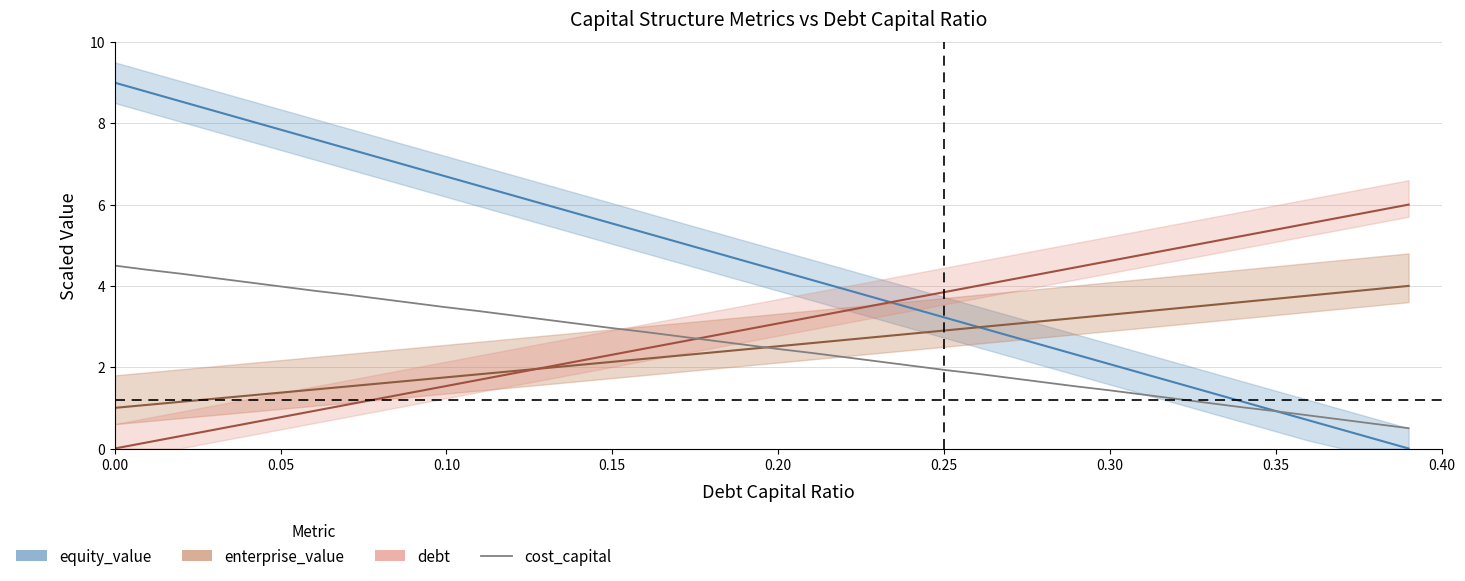

After their last crossing, which series has the higher values: equity_value or enterprise_value?

enterprise_value